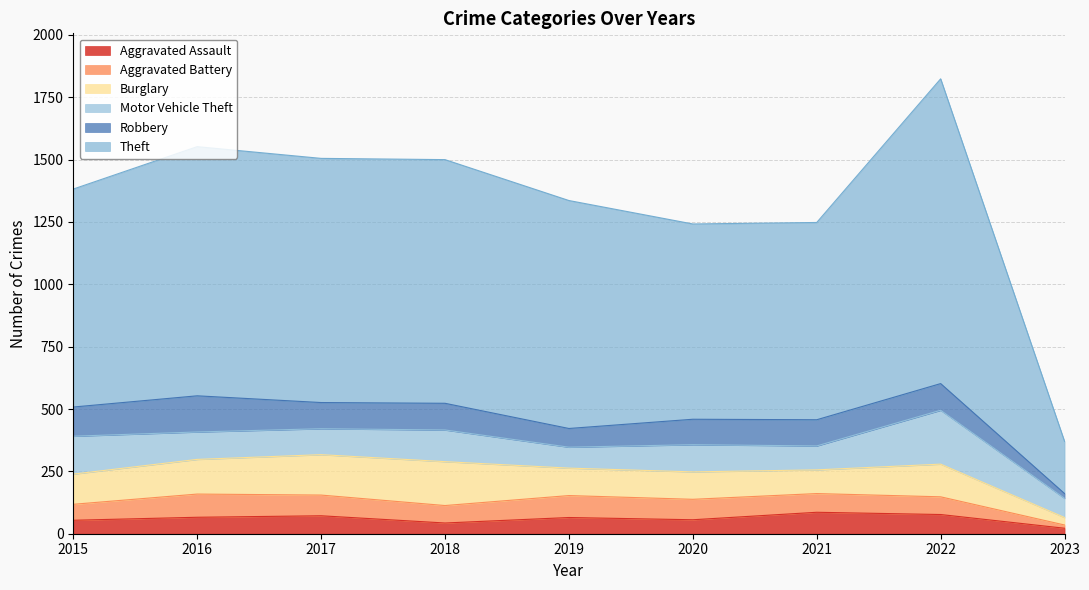

Which label corresponds to the smallest value in the chart?

2023